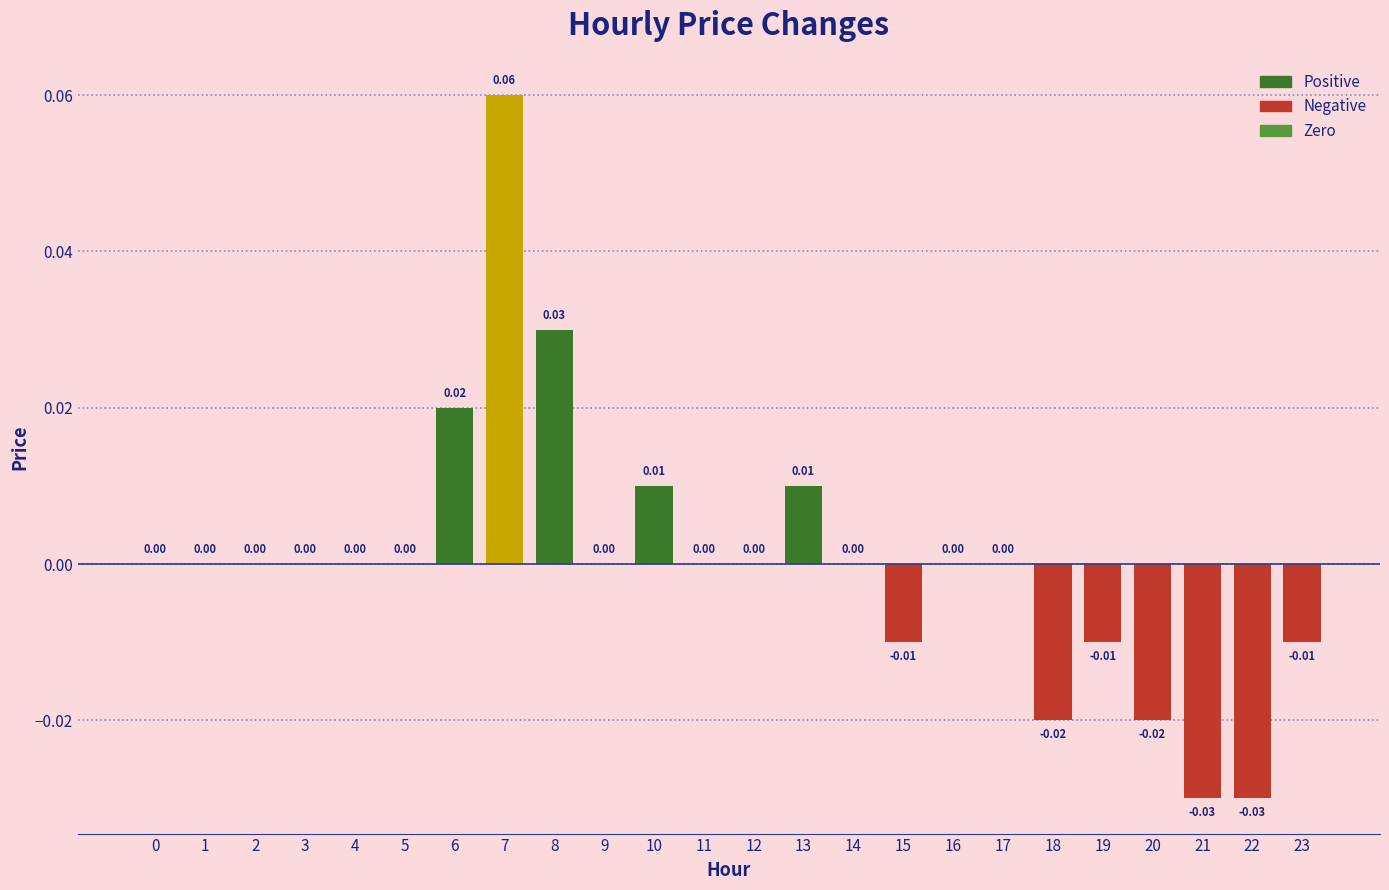

List the labels in order of value, largest first.

7, 8, 6, 10, 13, 0, 1, 2, 3, 4, 5, 9, 11, 12, 14, 16, 17, 15, 19, 23, 18, 20, 21, 22